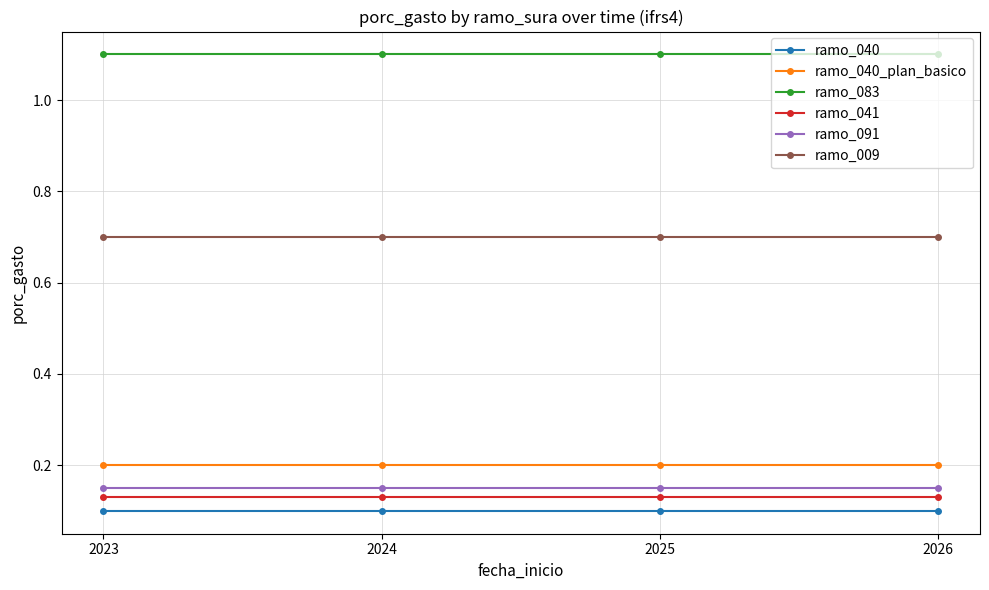

What is the spread (max minus min) of values at 2023?

1.0